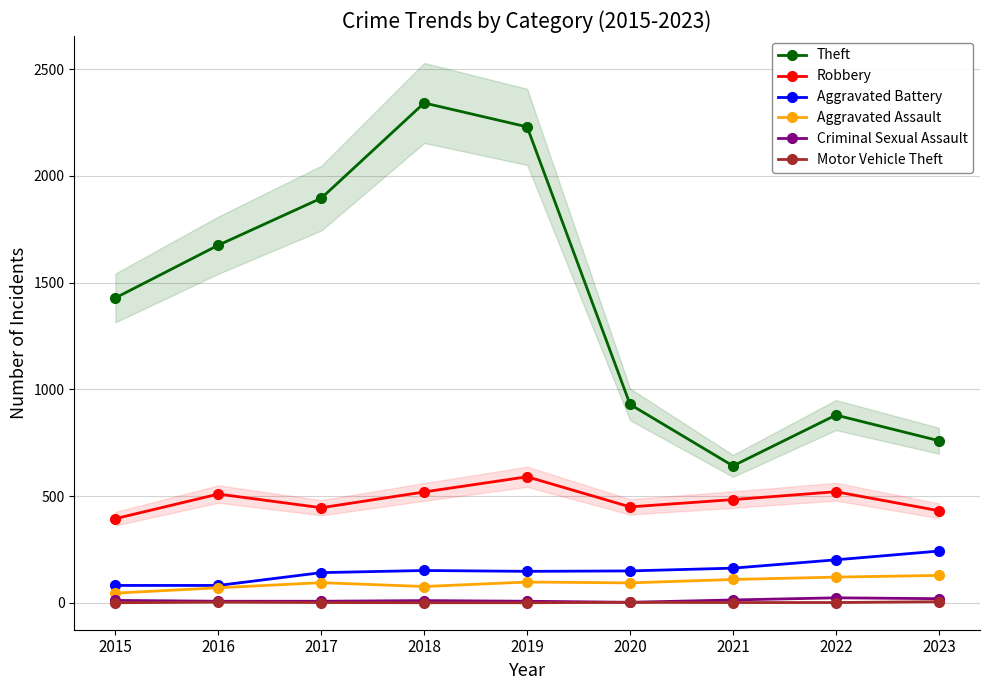

What is the difference between the maximum and minimum values in the Aggravated Battery series?

161